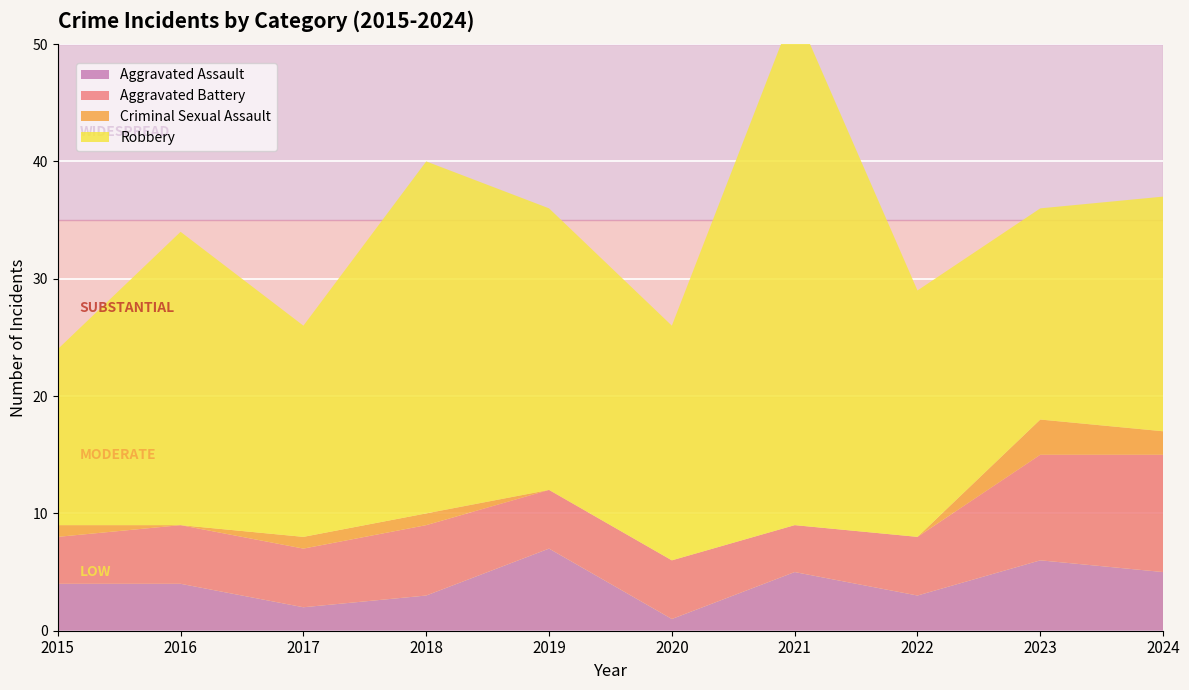

Reading left to right, transcribe all the data shown in this chart.

Aggravated Assault: 2015=4	2016=4	2017=2	2018=3	2019=7	2020=1	2021=5	2022=3	2023=6	2024=5
Aggravated Battery: 2015=4	2016=5	2017=5	2018=6	2019=5	2020=5	2021=4	2022=5	2023=9	2024=10
Criminal Sexual Assault: 2015=1	2016=0	2017=1	2018=1	2019=0	2020=0	2021=0	2022=0	2023=3	2024=2
Robbery: 2015=15	2016=25	2017=18	2018=30	2019=24	2020=20	2021=44	2022=21	2023=18	2024=20